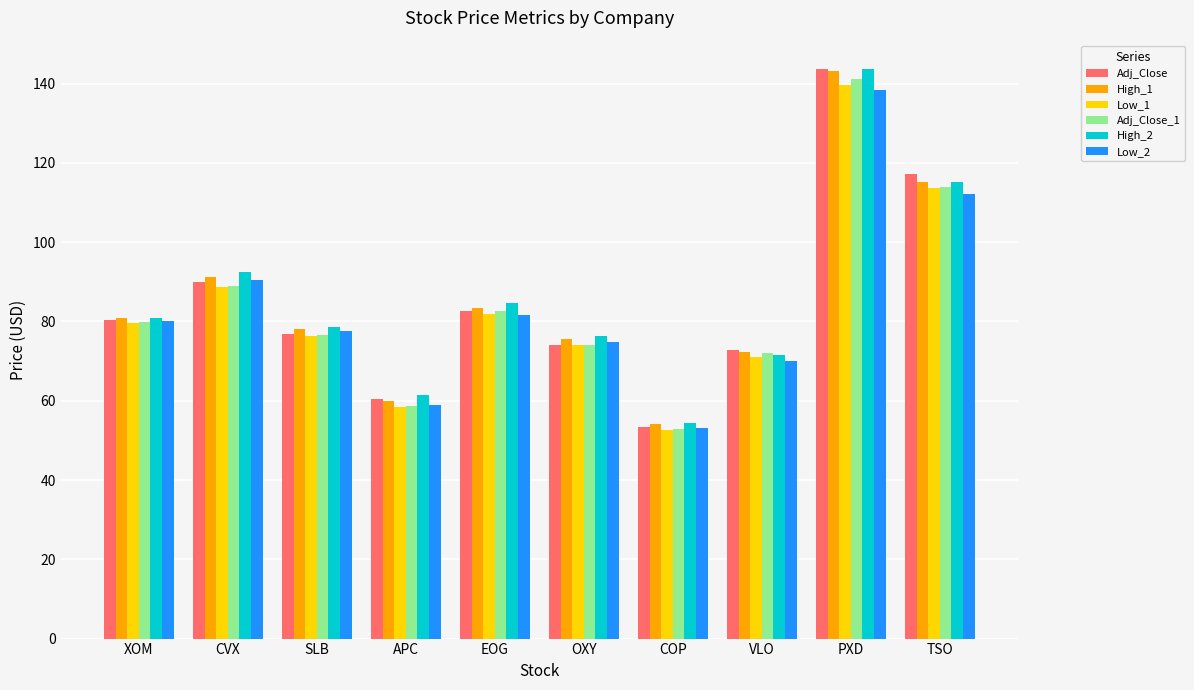

Reading right to left, what are all the values shown in this chart?

Adj_Close: TSO=117.1	PXD=143.6	VLO=72.7	COP=53.3	OXY=74.1	EOG=82.6	APC=60.3	SLB=76.7	CVX=90.0	XOM=80.3
High_1: TSO=115.2	PXD=143.2	VLO=72.2	COP=54.0	OXY=75.6	EOG=83.3	APC=59.8	SLB=78.1	CVX=91.3	XOM=80.9
Low_1: TSO=113.7	PXD=139.5	VLO=71.1	COP=52.6	OXY=74.0	EOG=82.0	APC=58.5	SLB=76.2	CVX=88.8	XOM=79.7
Adj_Close_1: TSO=114.0	PXD=141.2	VLO=72.0	COP=52.9	OXY=74.1	EOG=82.6	APC=58.7	SLB=76.7	CVX=89.0	XOM=79.8
High_2: TSO=115.1	PXD=143.6	VLO=71.6	COP=54.5	OXY=76.4	EOG=84.6	APC=61.3	SLB=78.7	CVX=92.4	XOM=80.8
Low_2: TSO=112.2	PXD=138.4	VLO=70.0	COP=53.2	OXY=74.8	EOG=81.7	APC=58.8	SLB=77.6	CVX=90.4	XOM=80.0